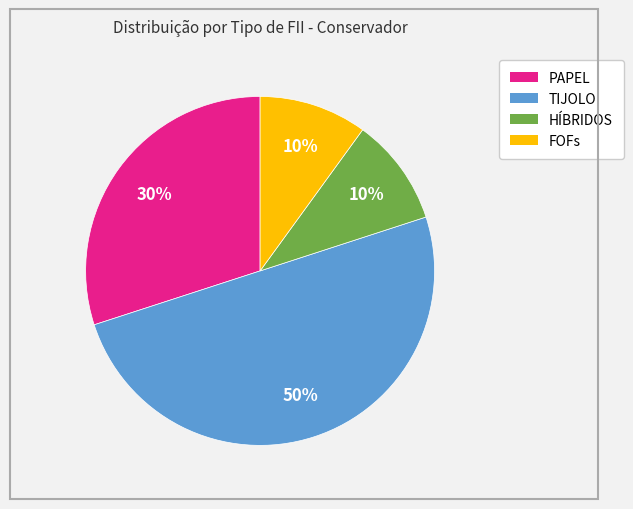

To the nearest percent, what is the average slice percentage?

25%